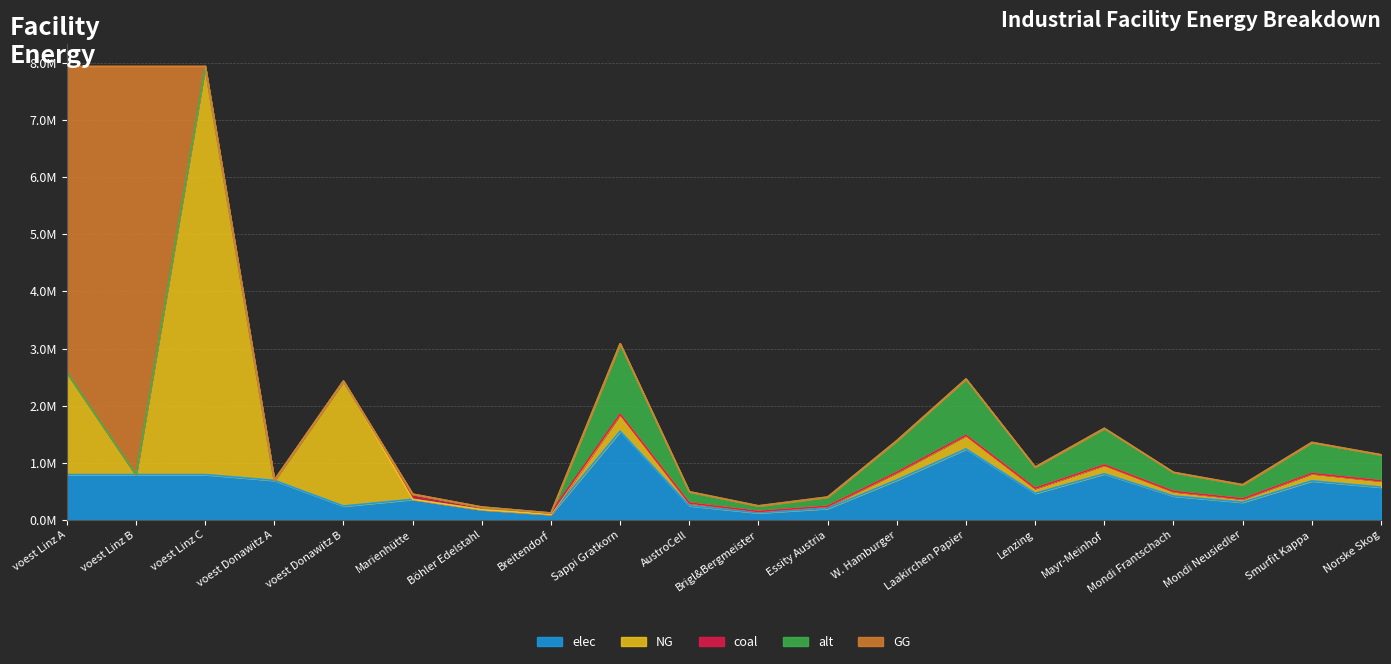

How many data points in coal are above 920?

10